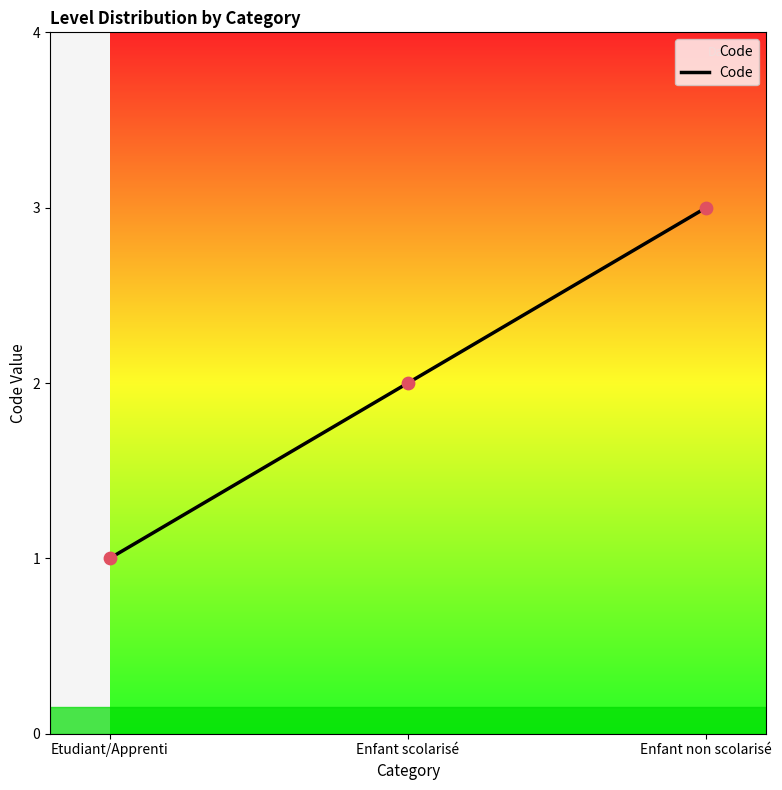

Approximately how many times larger is the value at Enfant non scolarisé compared to Enfant scolarisé?

1.5